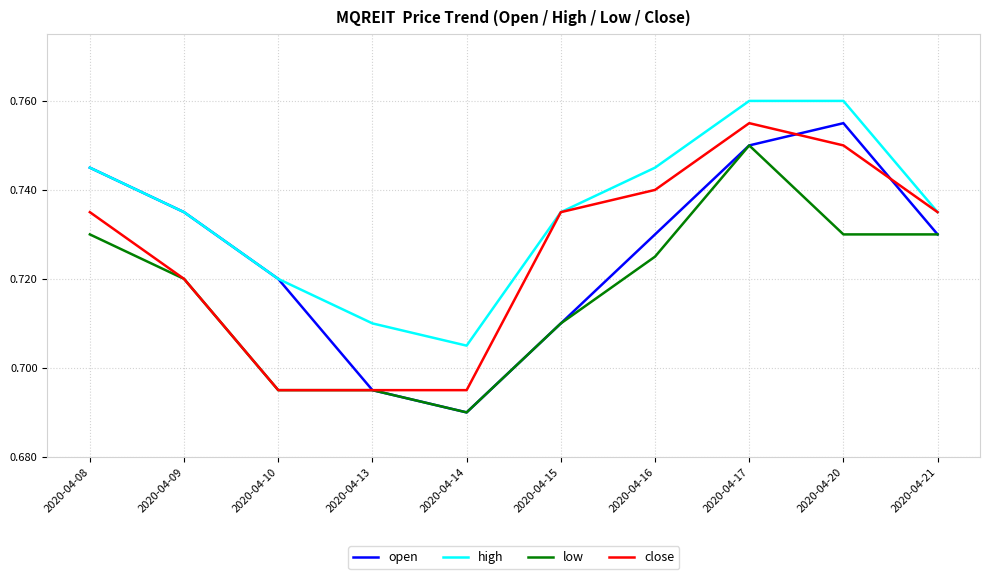

What is the sum of all low values?

7.2